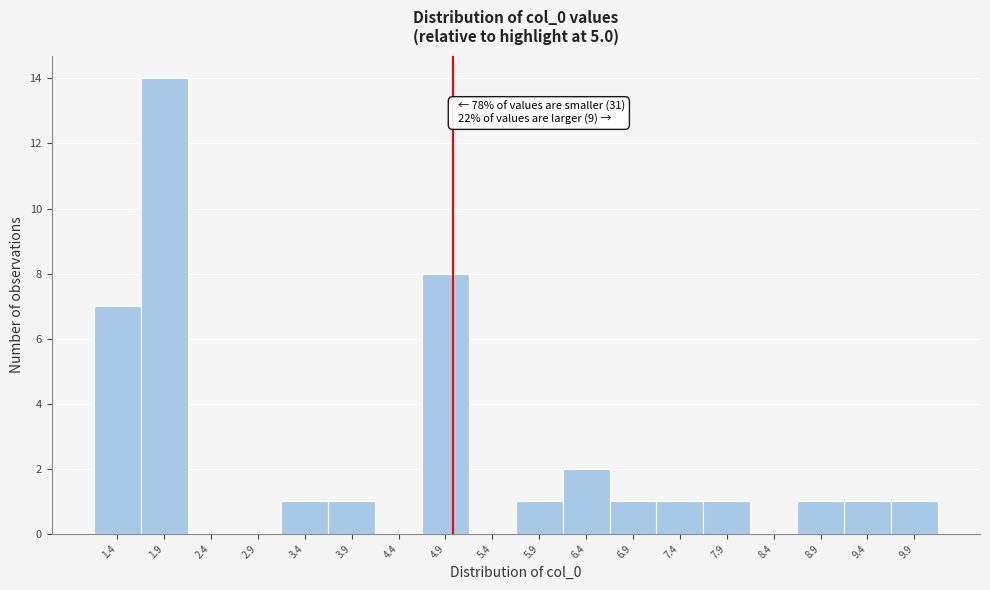

Over which range of the x-axis is the bar tallest?

1.65 to 2.15